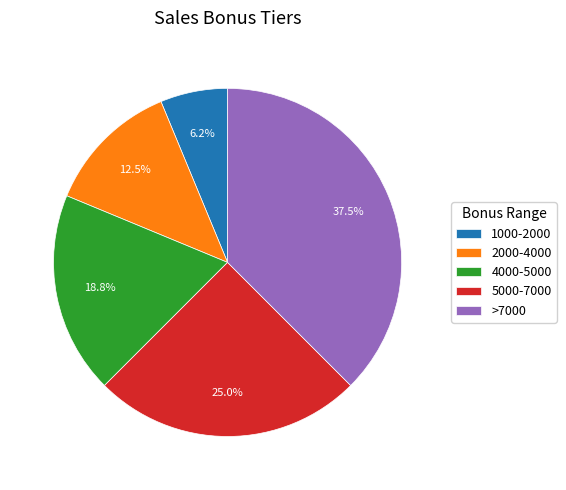

Count the number of slices in the pie.

5